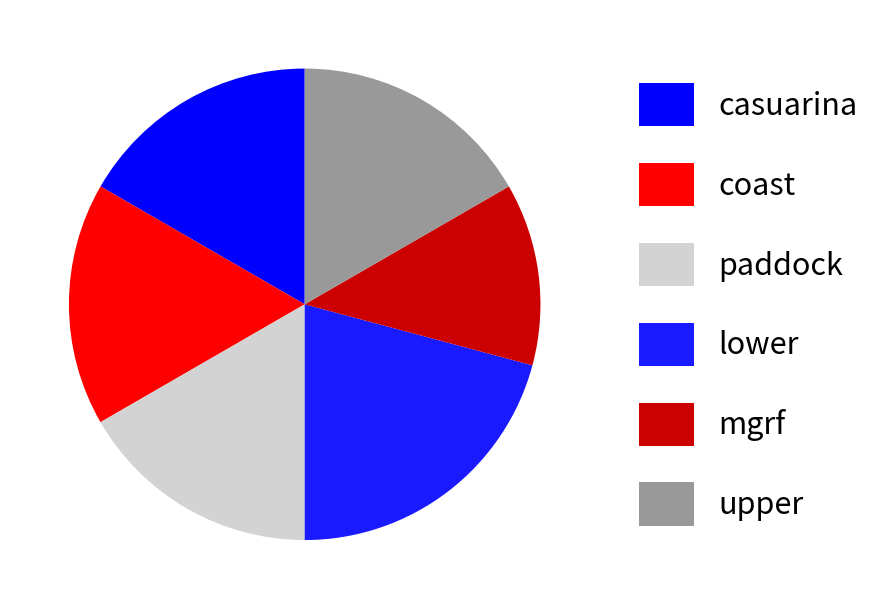

To the nearest percent, what portion does paddock represent?

17%